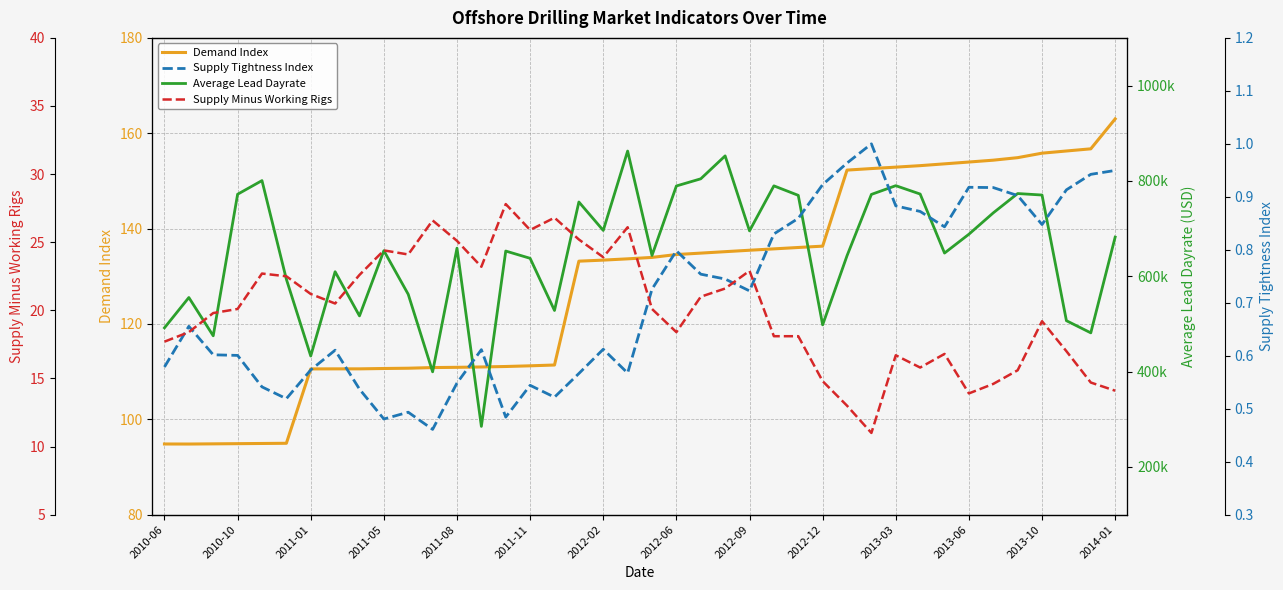

The Demand Index series shows 135.5 at 2012-09. True or false?

True